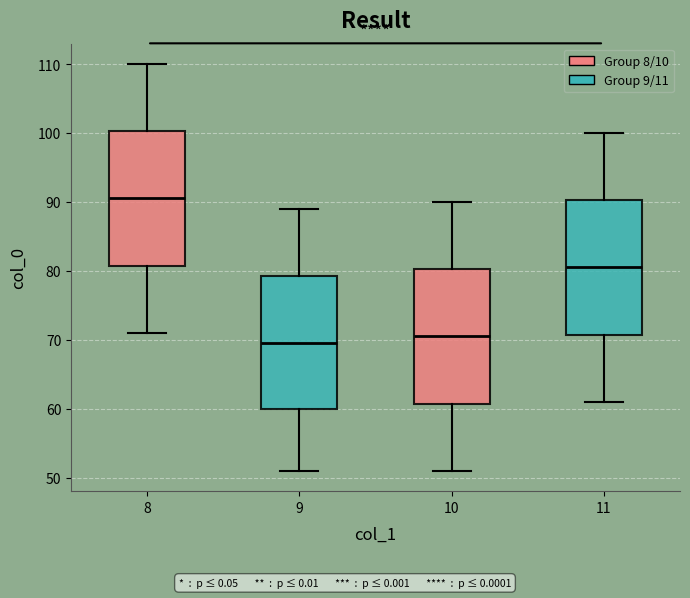

Which box has the highest median line?

8